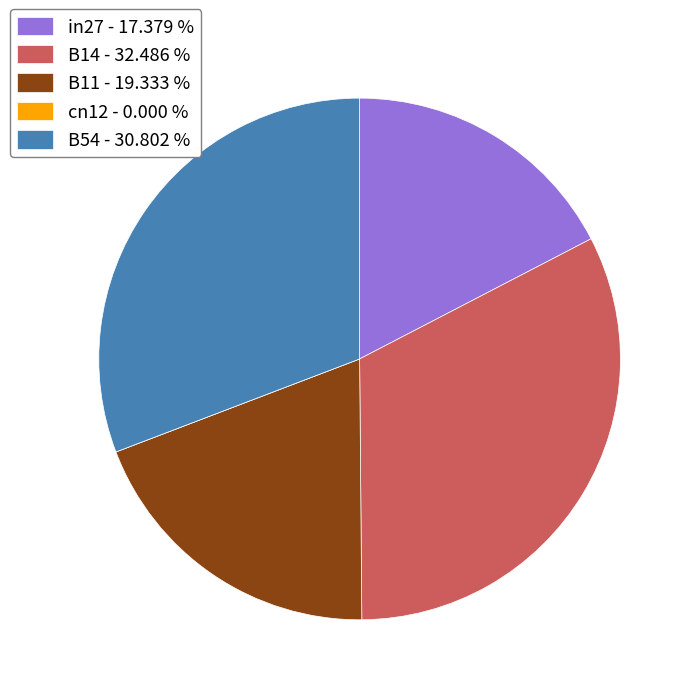

Does B11 represent more than half of the total?

No